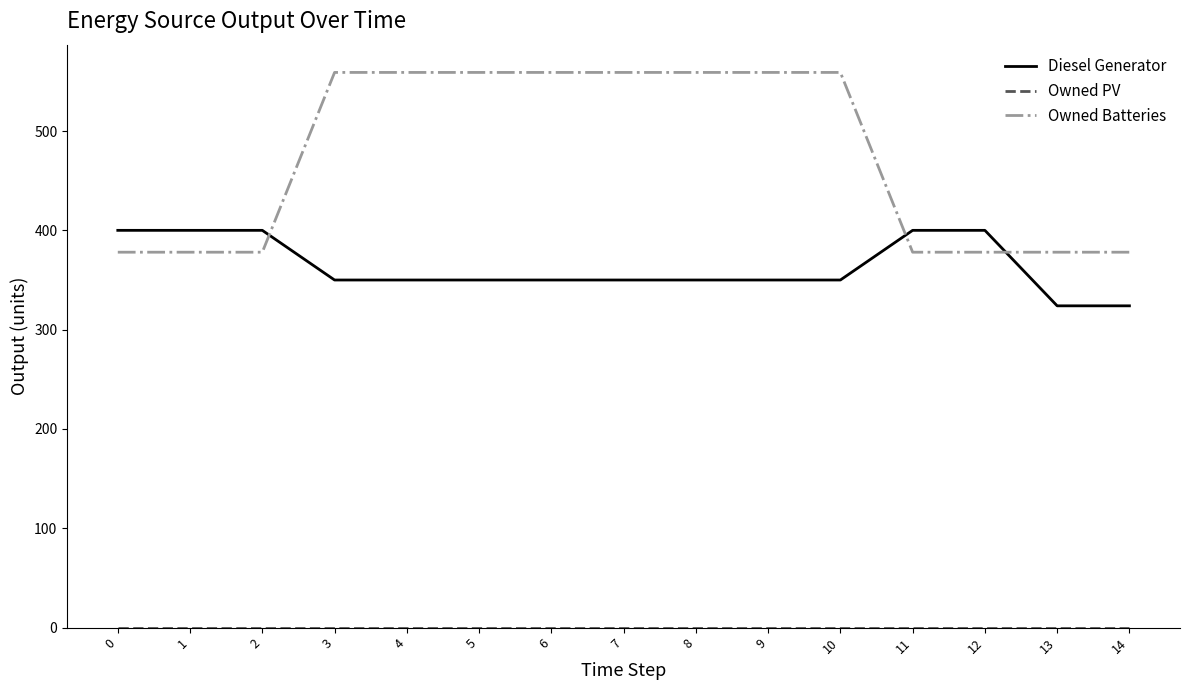

Between 3 and 13, which series saw the biggest shift?

Owned Batteries